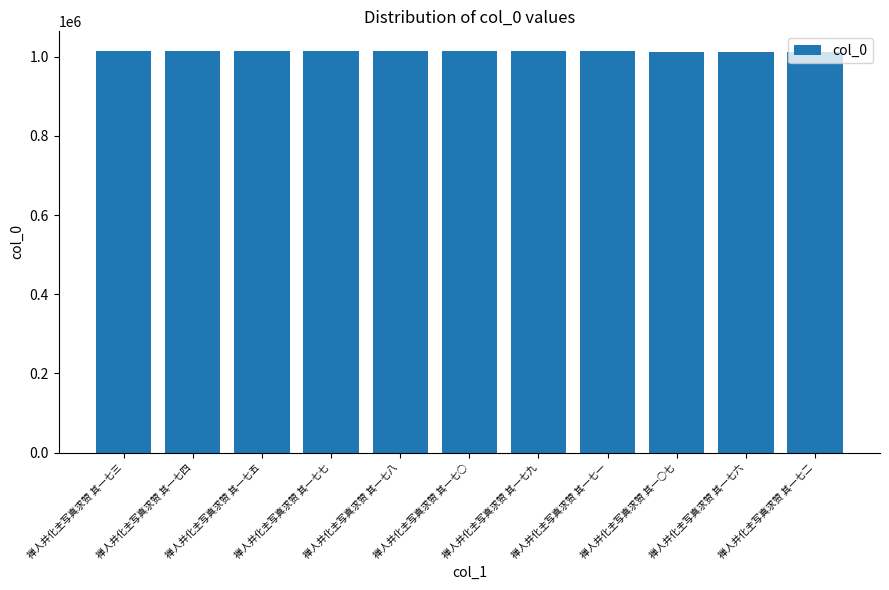

What is the label of the 8th bar from the right?

禅人并化主写真求赞 其一七七